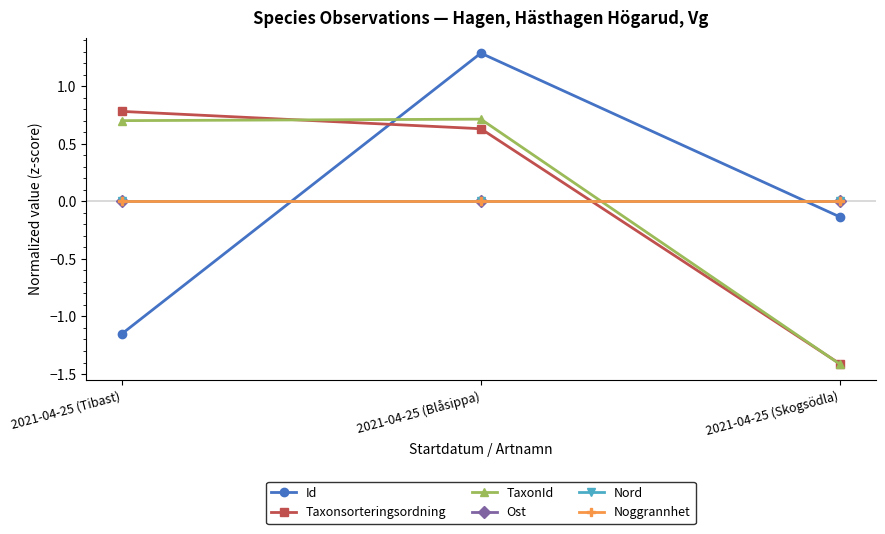

List the labels in order of Noggrannhet value, smallest first.

2021-04-25 (Tibast), 2021-04-25 (Blåsippa), 2021-04-25 (Skogsödla)